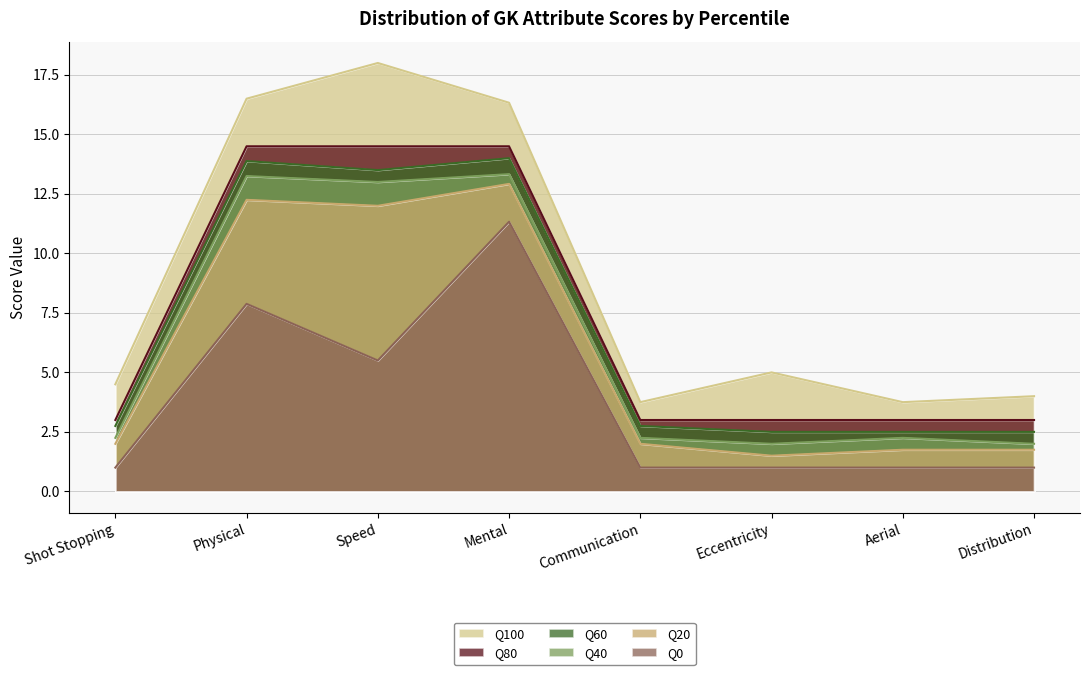

How many lines are shown in the chart?

6